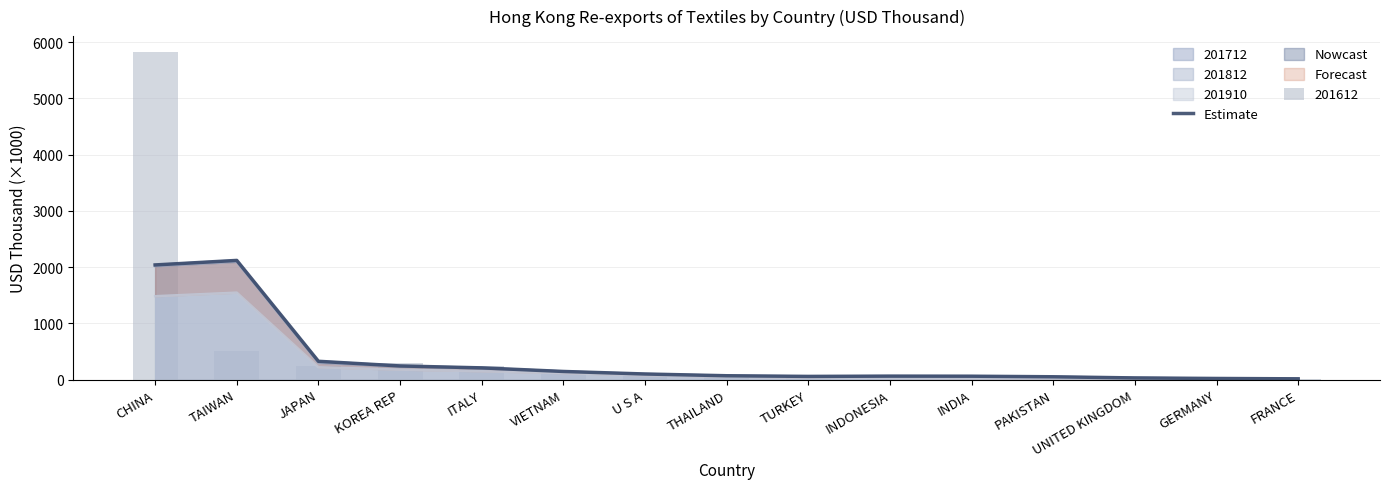

Where is the data nearest to the value 1064?

JAPAN